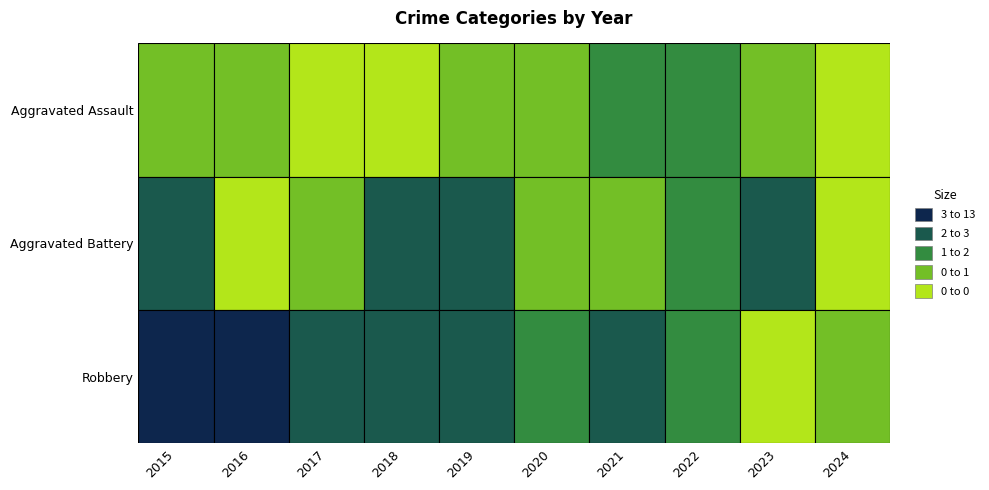

Reading right to left, extract all data points from this chart.

Aggravated Assault: 0	1	2	2	1	1	0	0	1	1
Aggravated Battery: 0	4	2	1	1	3	6	1	0	3
Robbery: 1	0	2	3	2	3	5	5	8	13